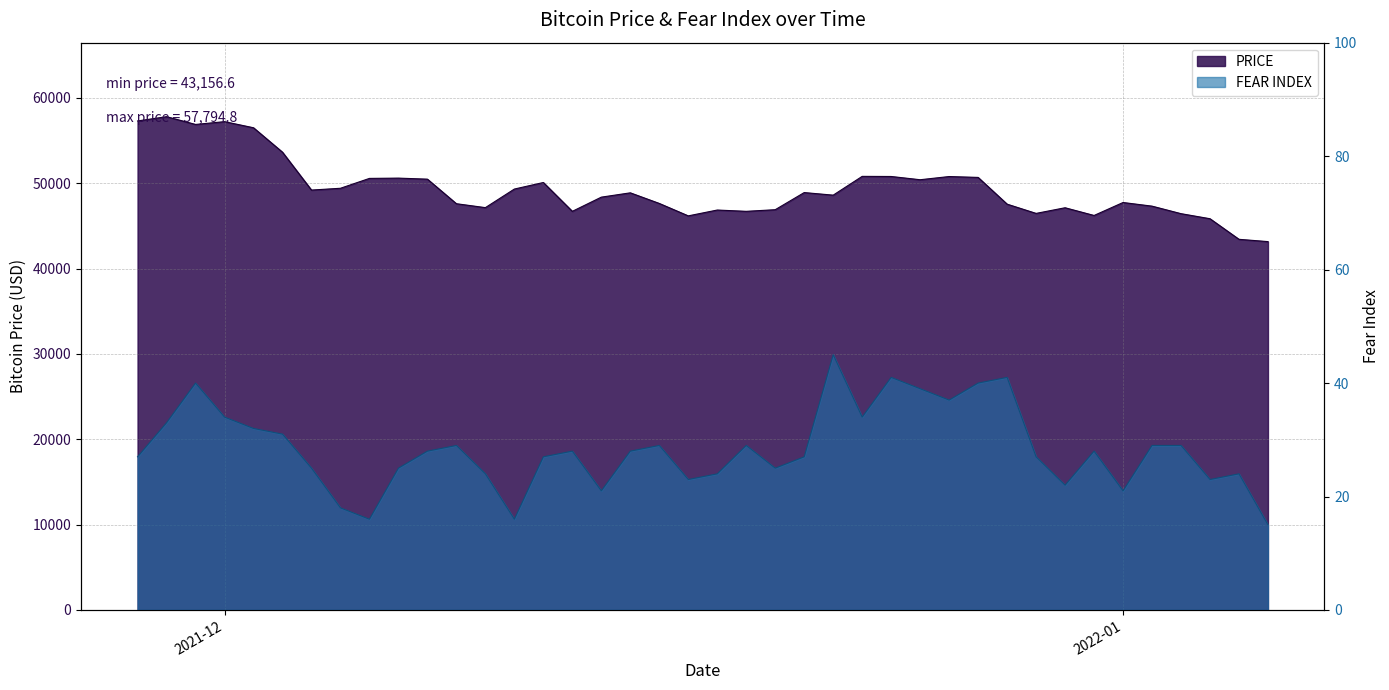

How many data points does each series have?

40